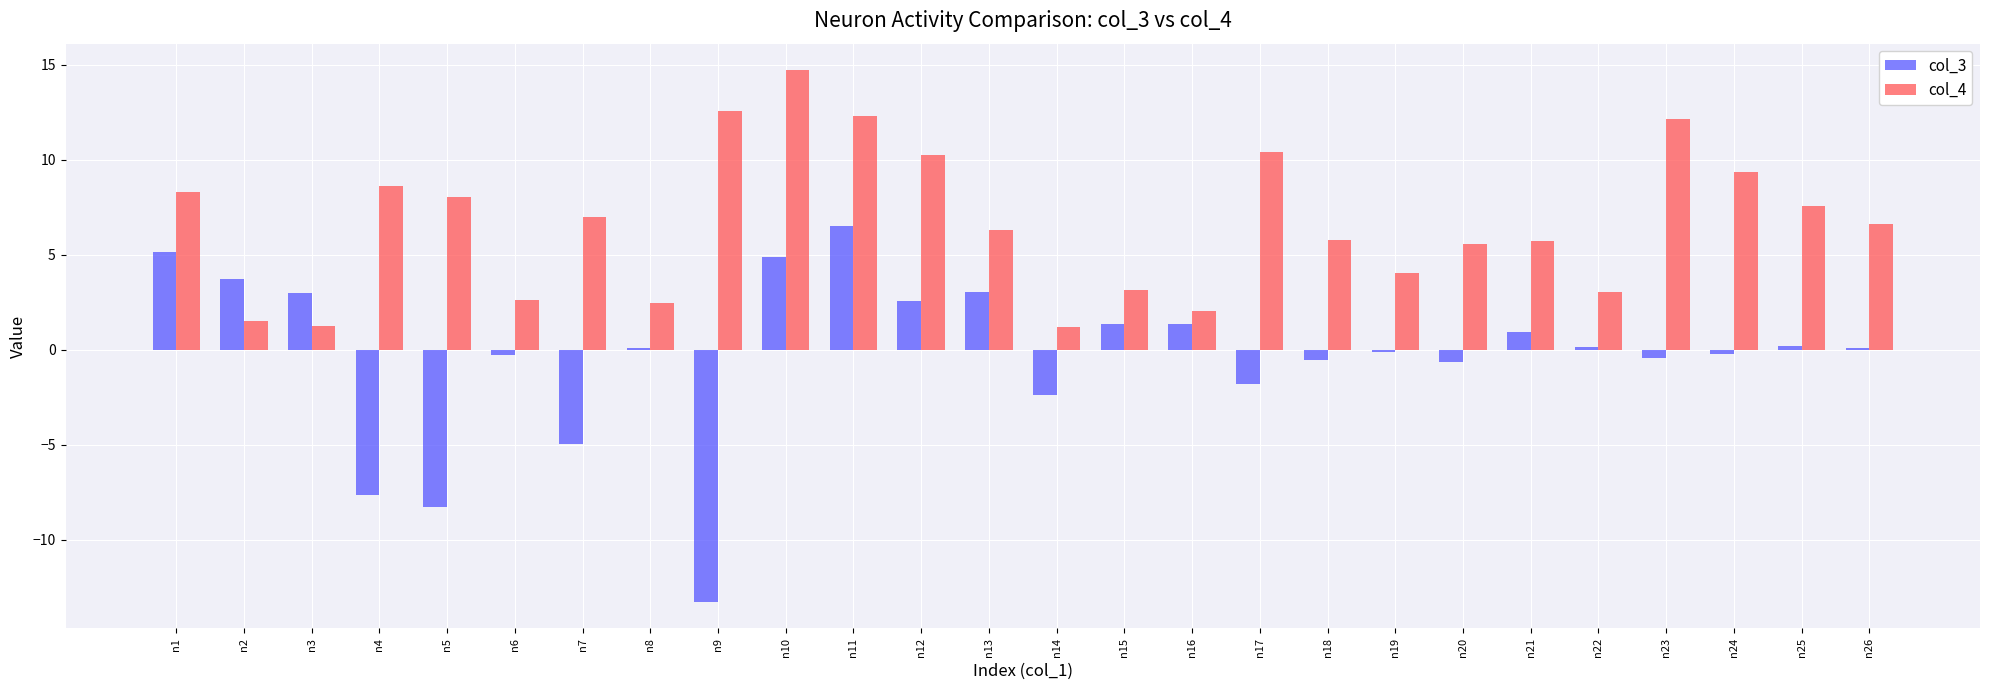

The col_3 series shows -5.0 at n7. True or false?

True